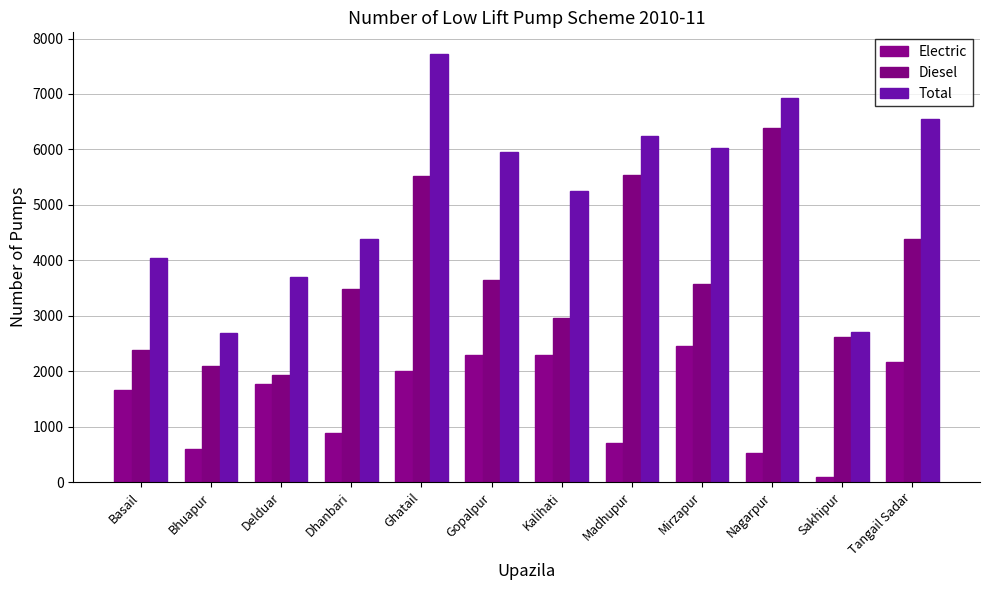

Which series has the largest range (max minus min)?

Total